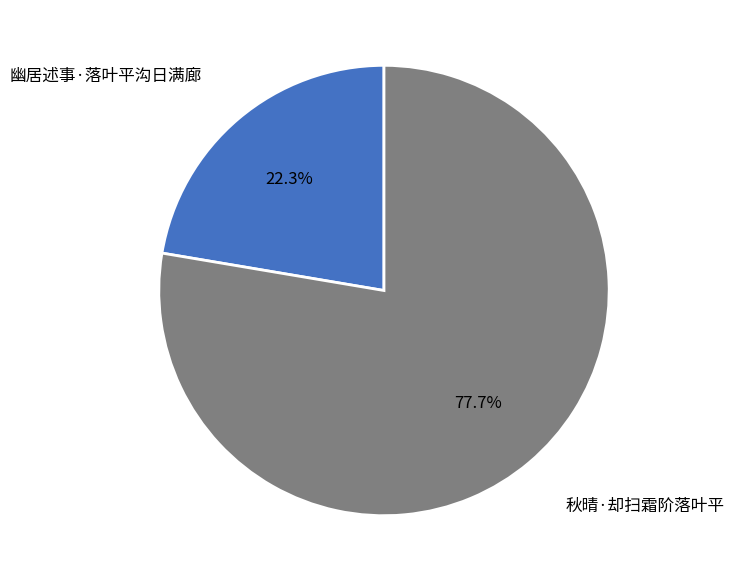

Does any single category account for the majority?

Yes